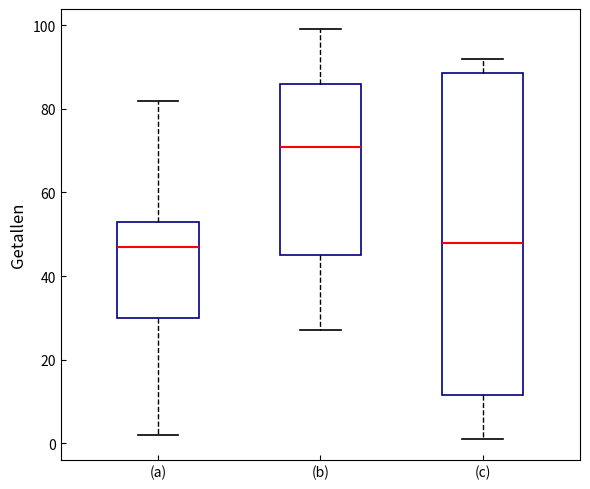

Reading left to right, read every box against the y-axis: the position of its median line, the range the box covers, and the ends of its whiskers. The values are not printed on the chart, so give them approximately, as read against the axis.

(a): median 48, box 30 to 54, whiskers 2 to 82
(b): median 72, box 46 to 86, whiskers 28 to 100
(c): median 48, box 12 to 88, whiskers 2 to 92